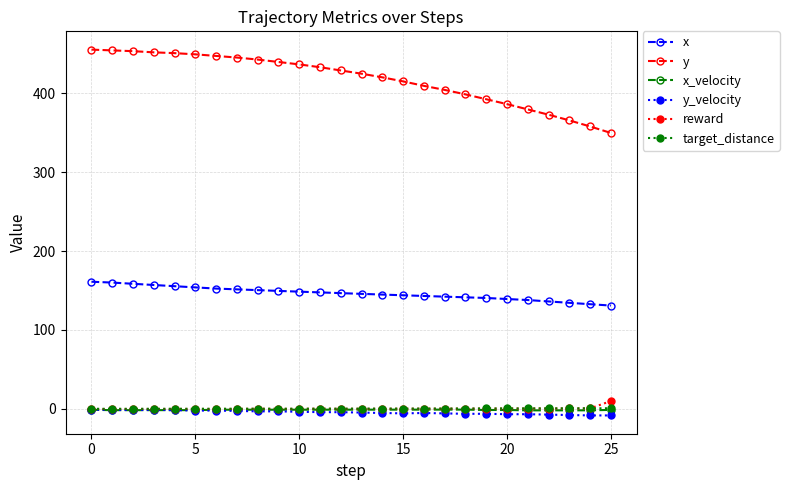

What is the maximum value shown in the chart?

455.1